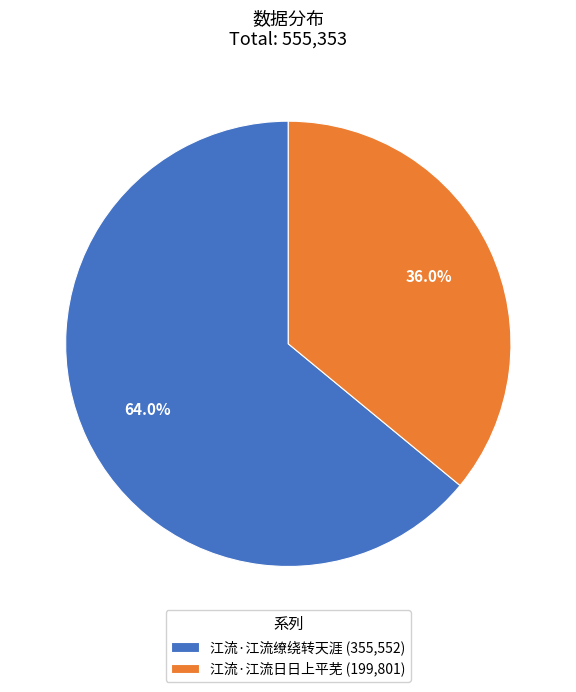

To the nearest percent, what percentage of the pie is 江流·江流日日上平芜?

36%